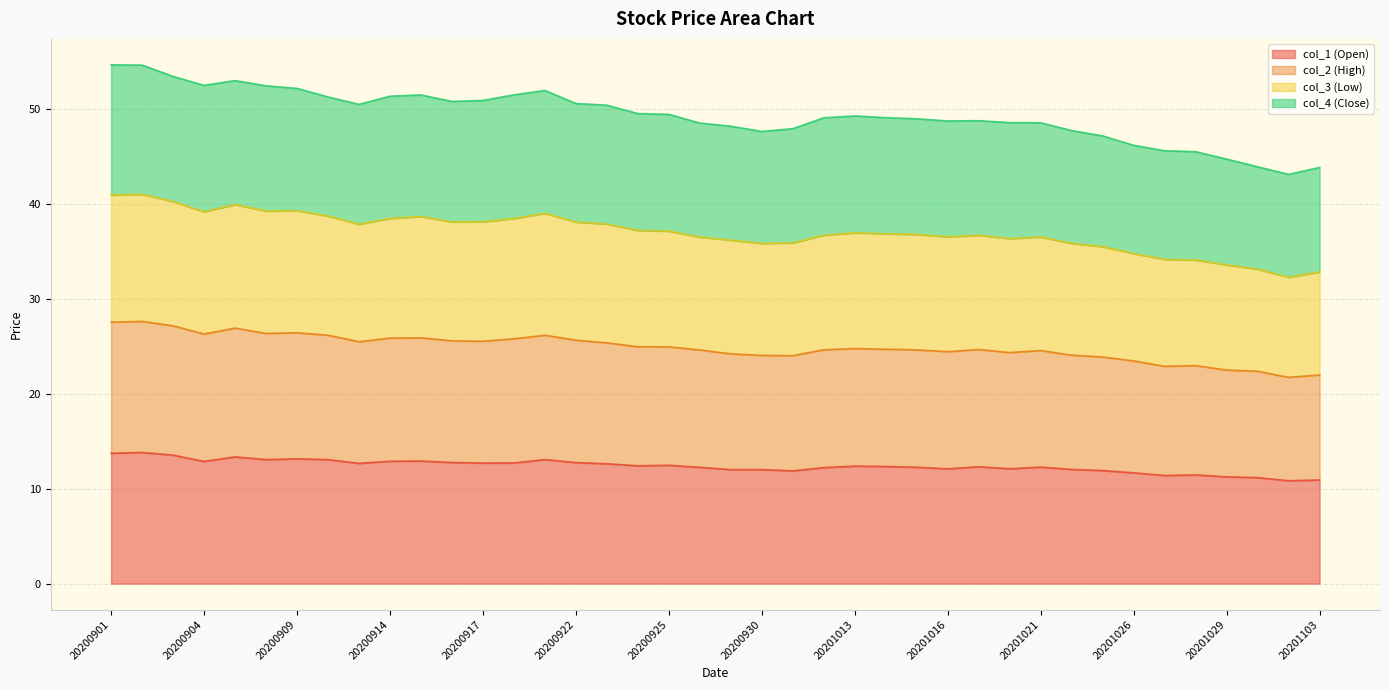

Which series has the largest range (max minus min)?

col_3 (Low)